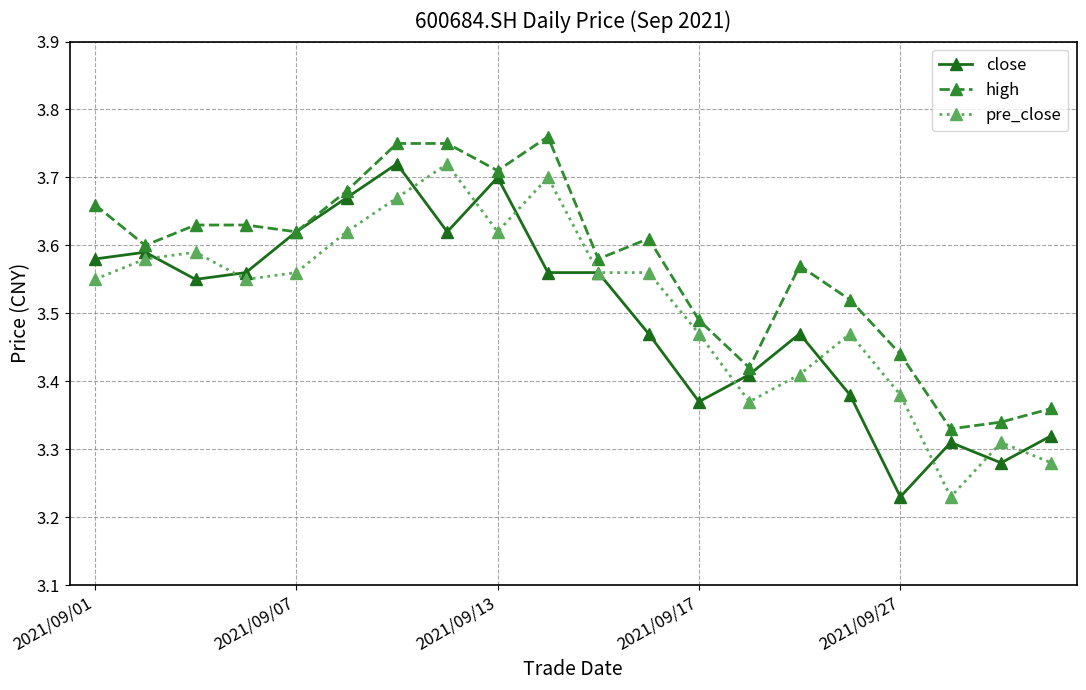

Which series has the largest total across all categories?

high